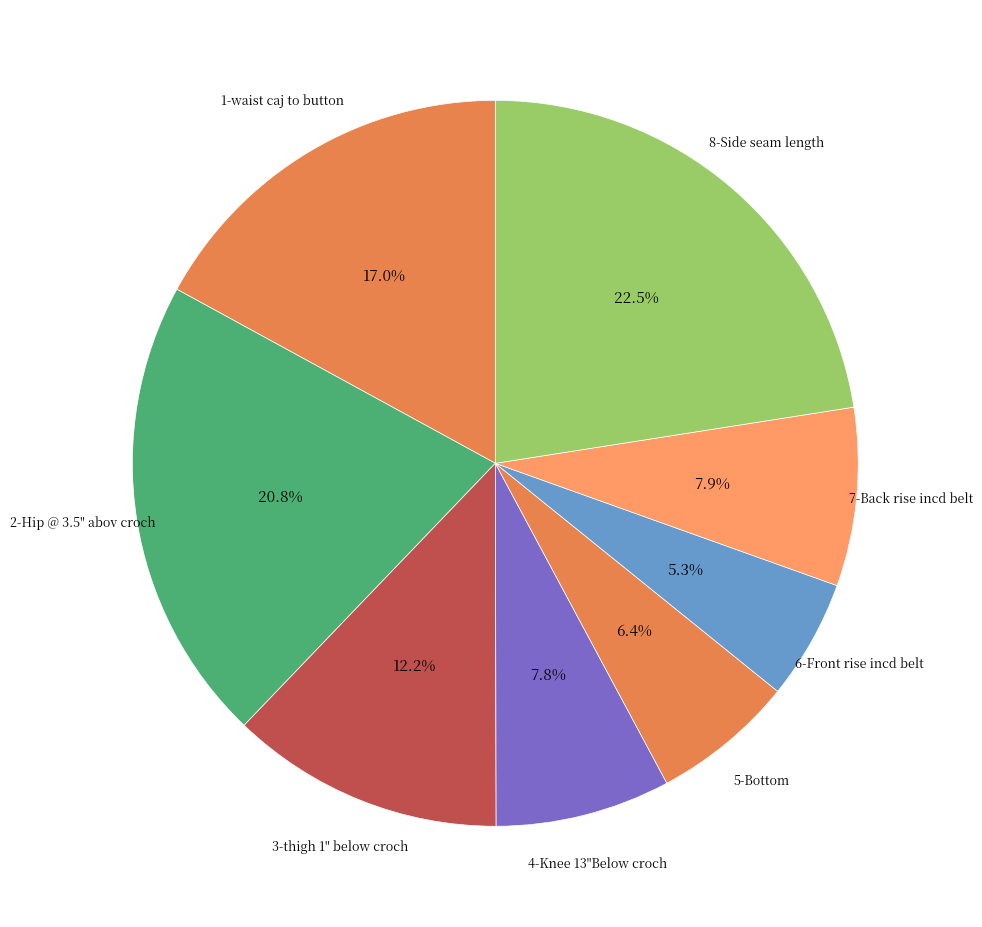

To the nearest percent, what is the average slice percentage?

12%